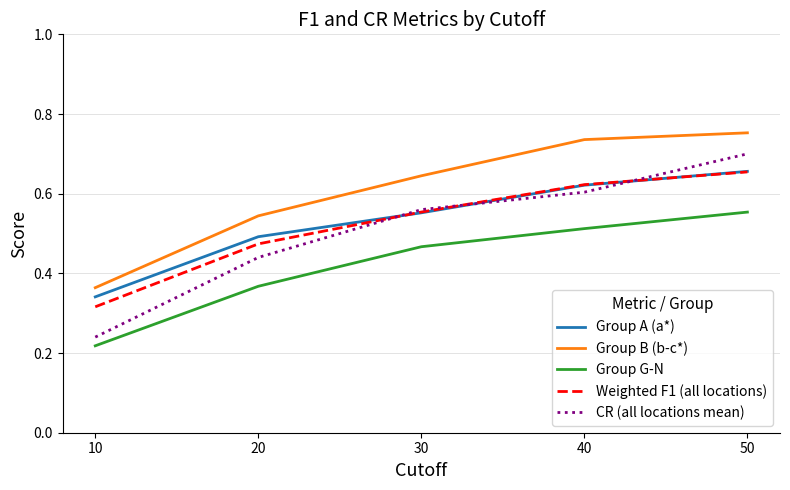

True or false: Group G-N and Weighted F1 (all locations) intersect in this chart.

False